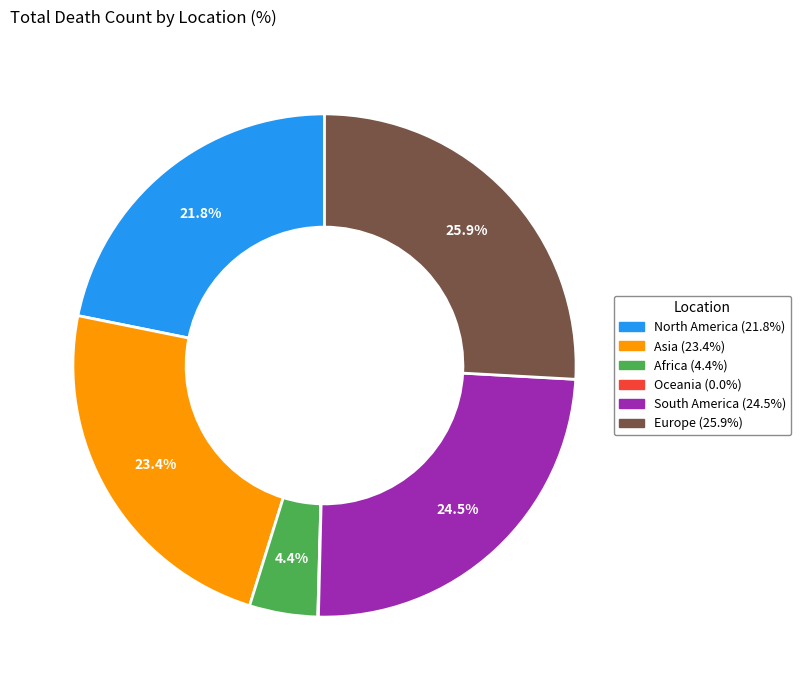

Which slice is the largest?

Europe